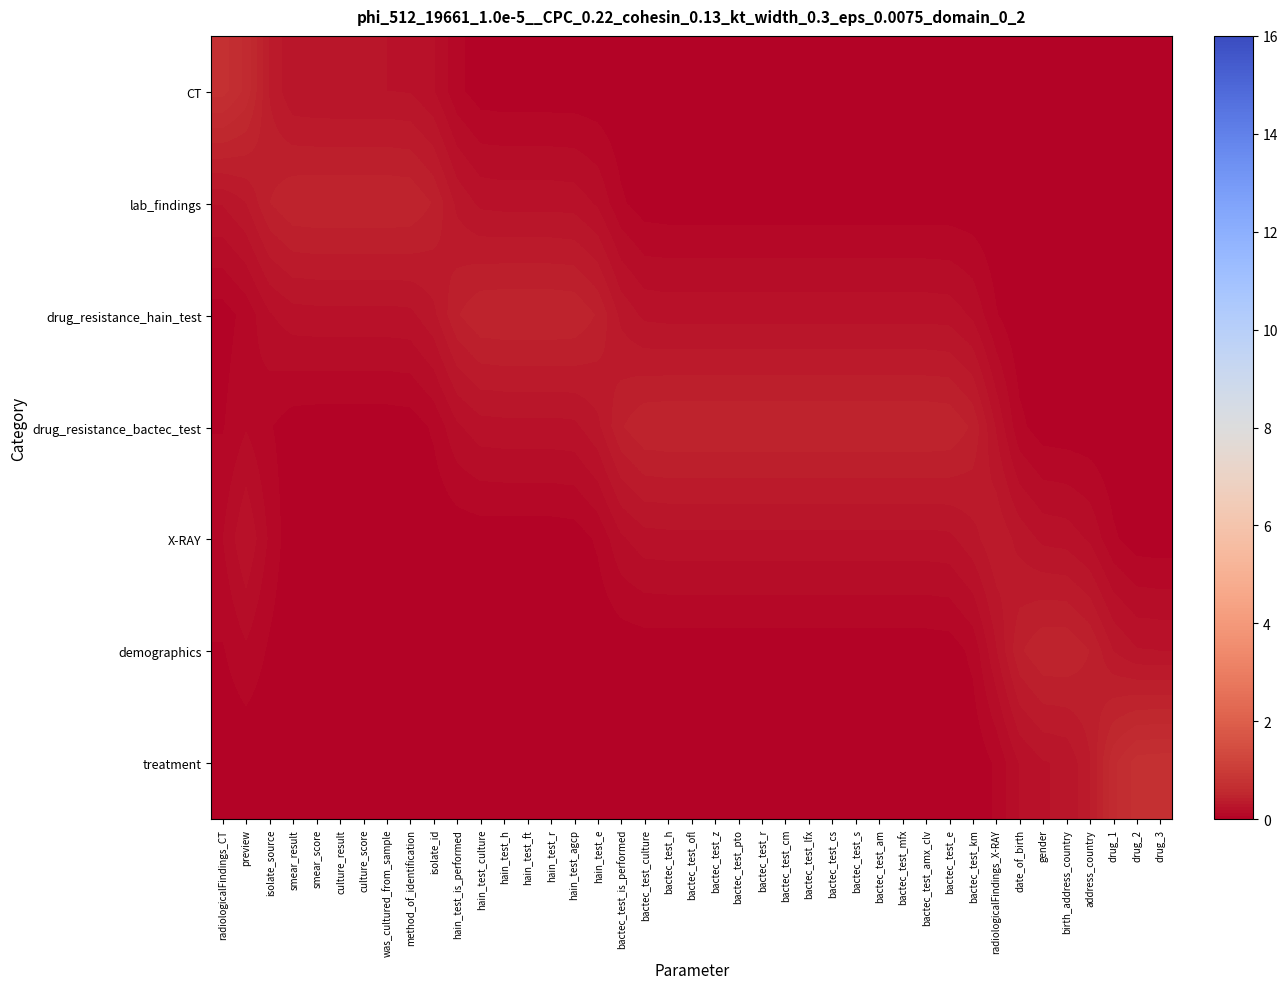

Which series has the widest spread of values?

drug_resistance_bactec_test